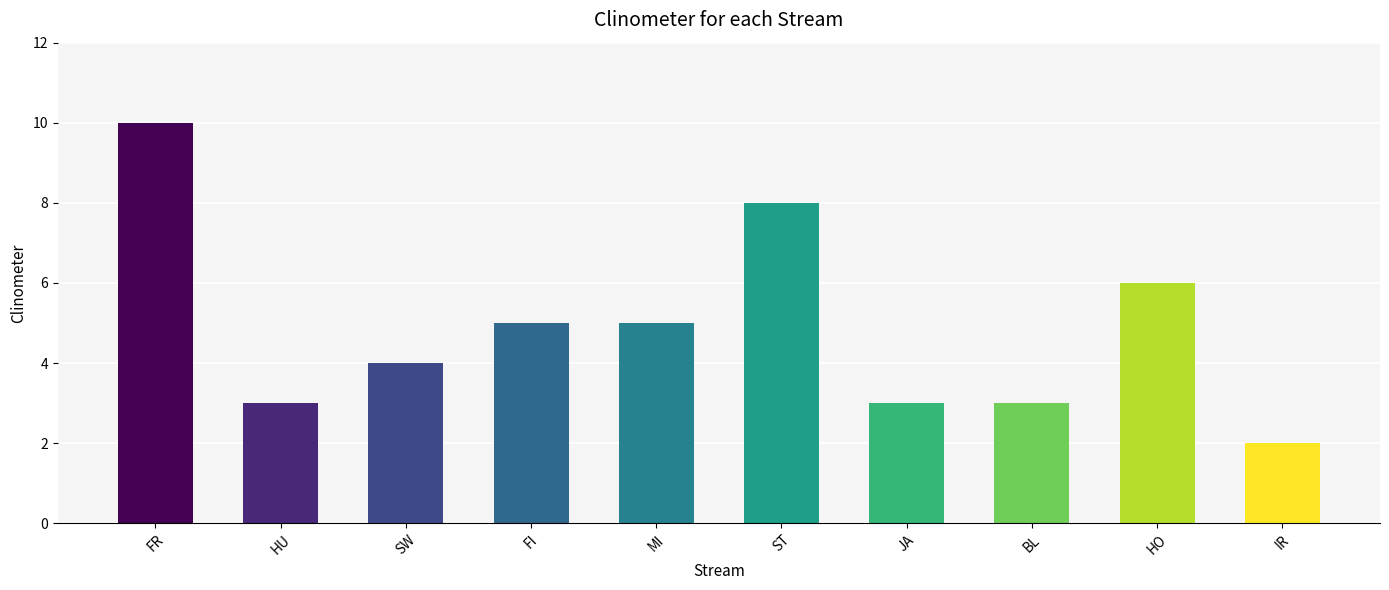

What is the label of the 5th bar from the right?

ST